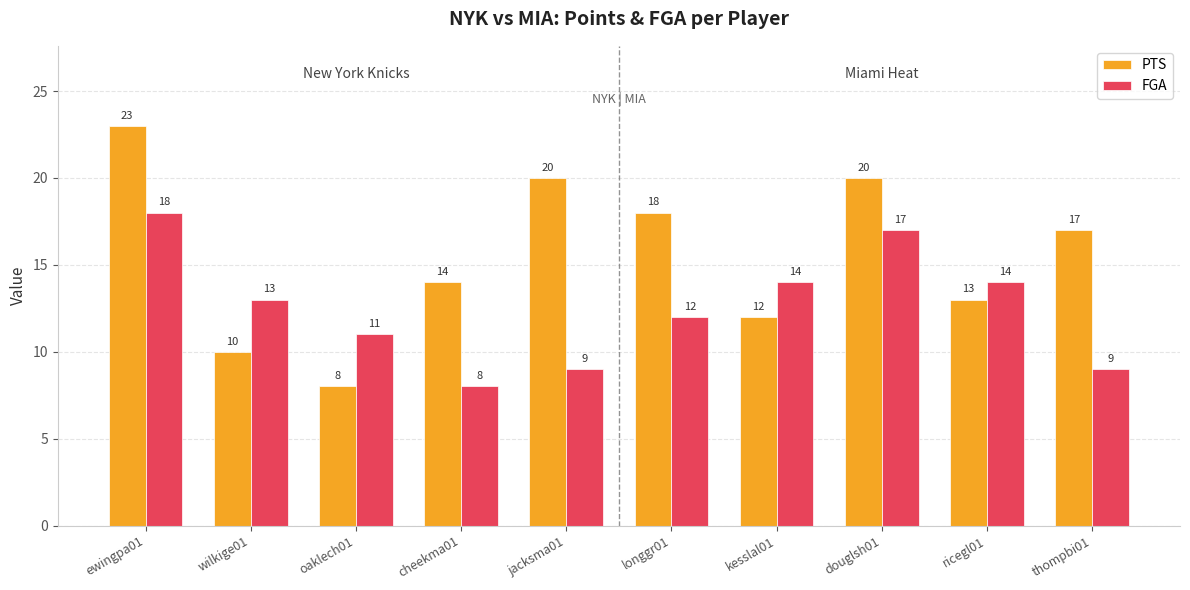

Reading right to left, list all the values displayed in this chart.

PTS: 17	13	20	12	18	20	14	8	10	23
FGA: 9	14	17	14	12	9	8	11	13	18